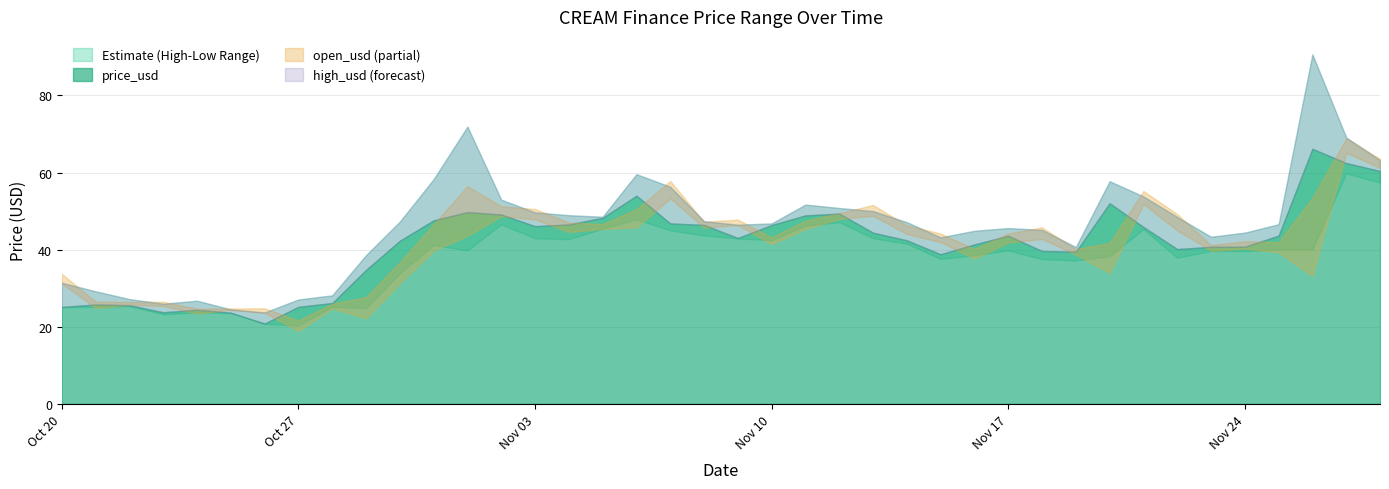

Is it true that low_usd equals 39.8 at 2020-11-17?

True